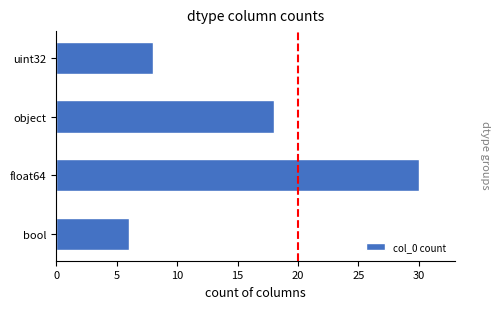

Which has a higher value, float64 or bool?

float64